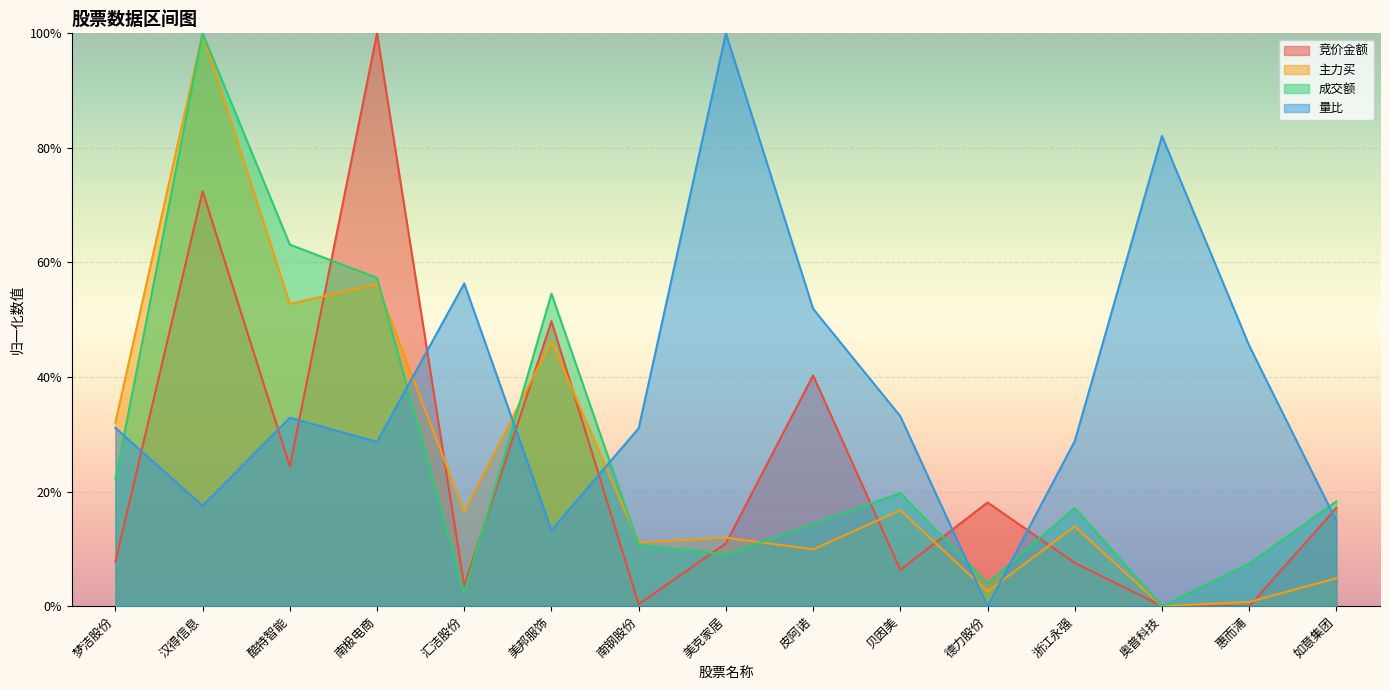

What is the difference between the second highest and second lowest values in the 成交额 series?

0.6